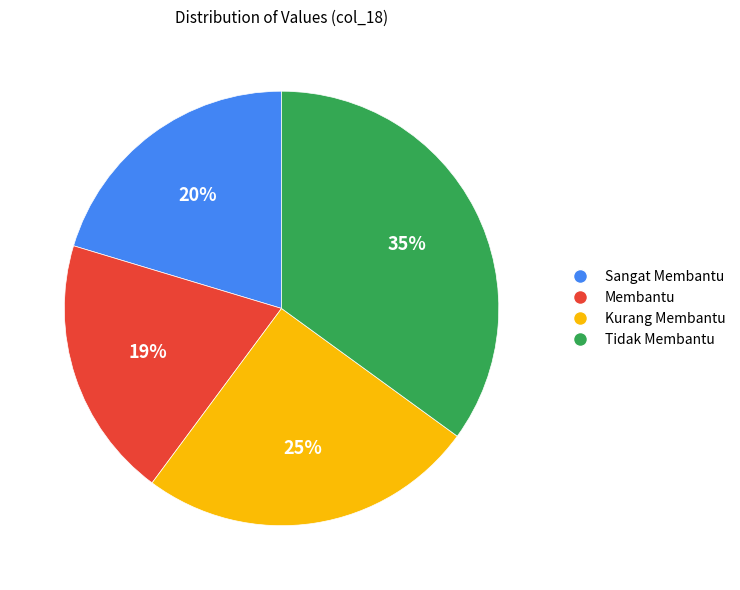

The Tidak Membantu slice represents 26% of the pie. True or false?

False